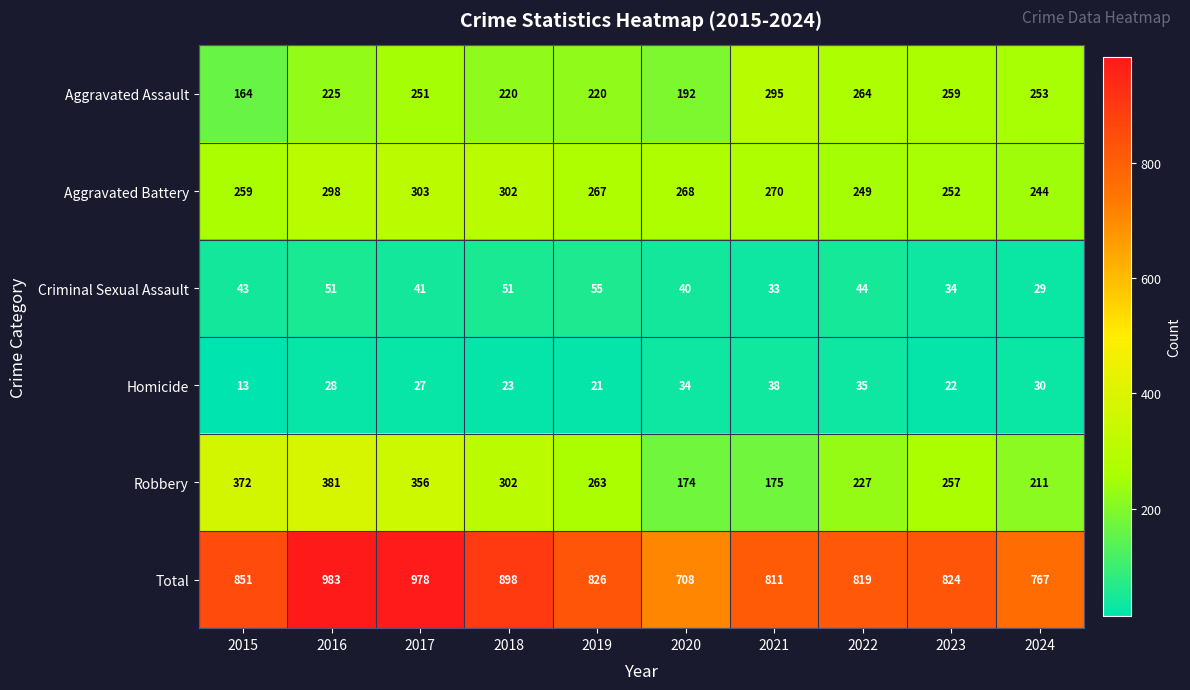

At which category is the sum across all series the highest?

2016